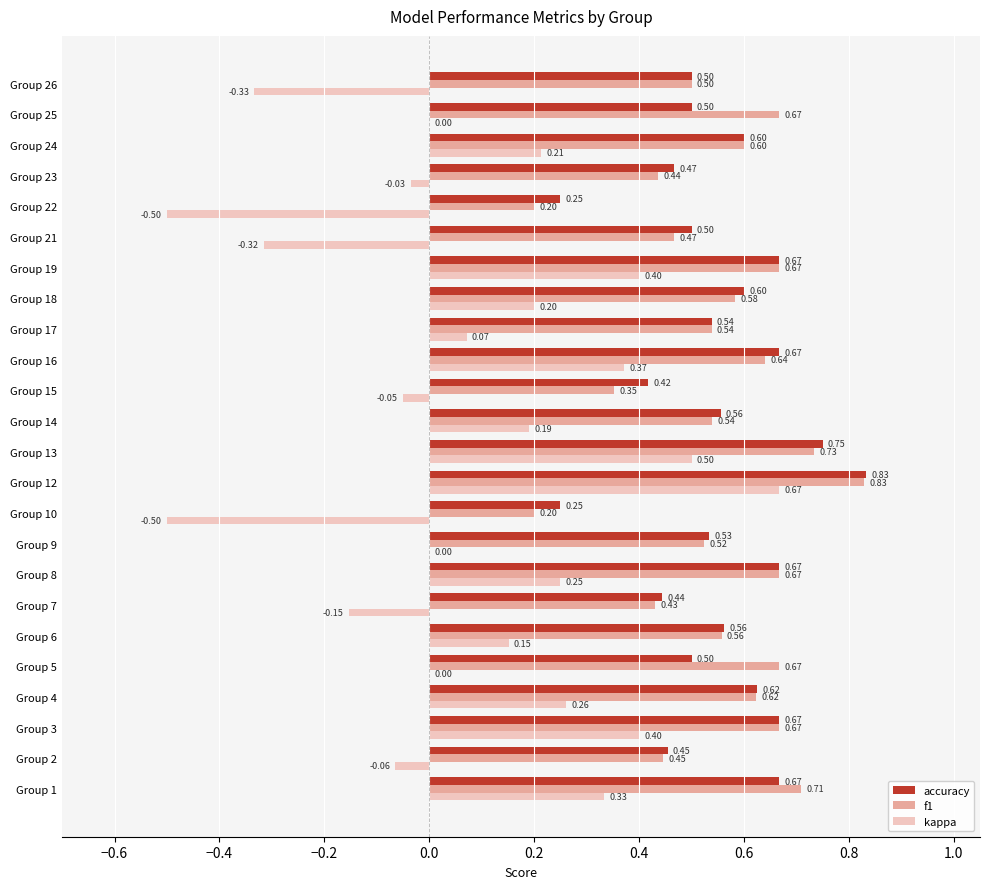

What is the sum of the f1 values at Group 23 and Group 3?

1.1